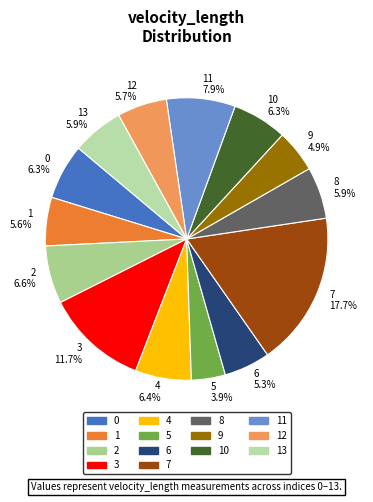

Is there any slice that represents more than half of the pie?

No